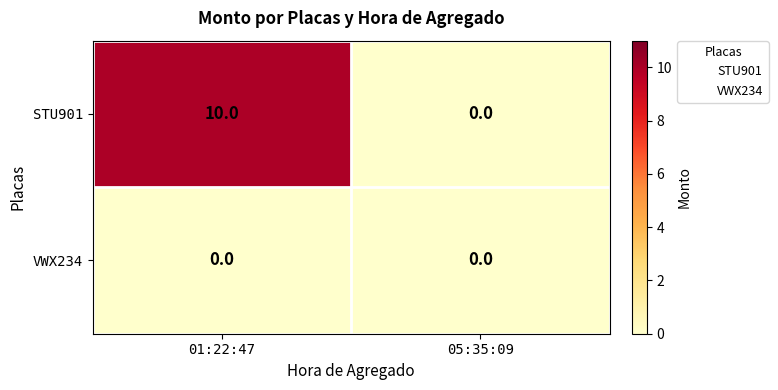

Count the number of categories in the chart.

2